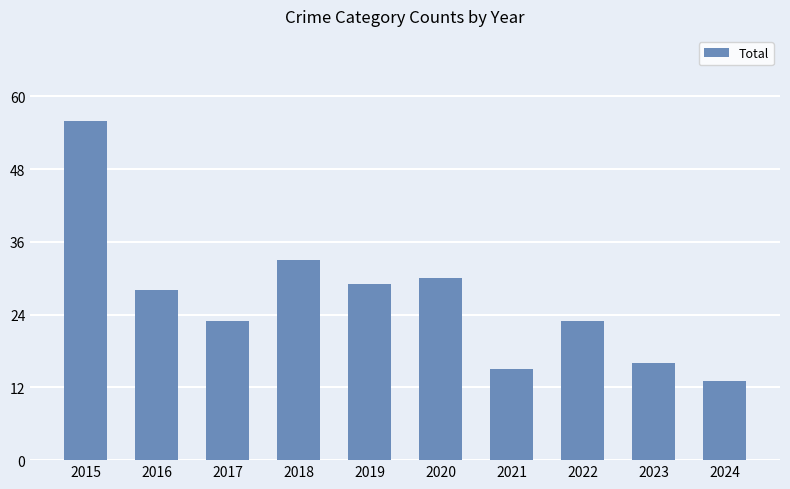

What is the change in value from 2022 to 2023?

-7